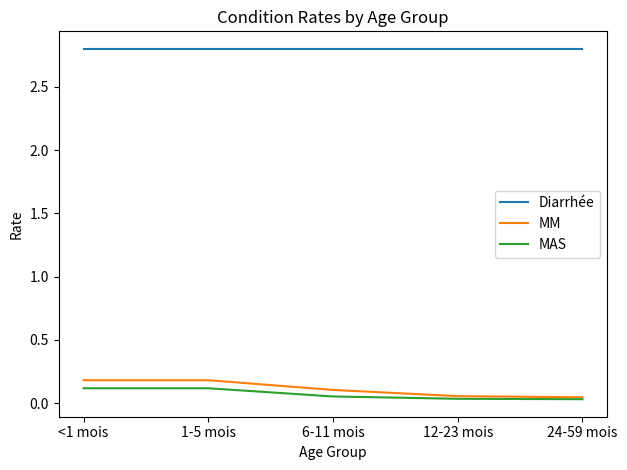

True or false: MM and Diarrhée intersect in this chart.

False